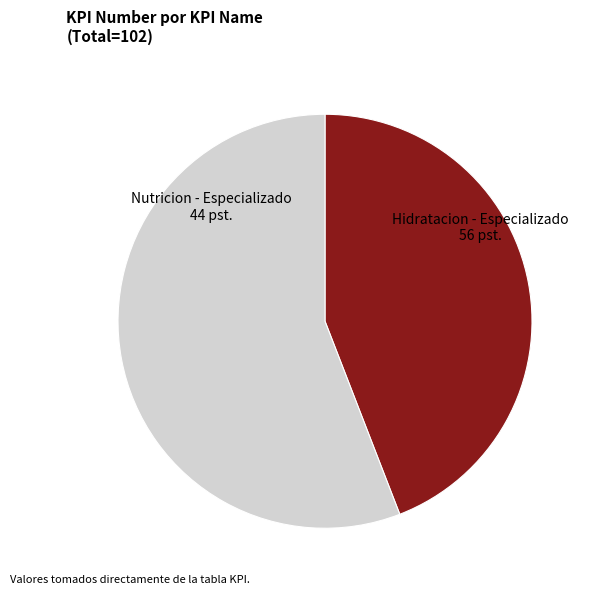

Which category has the smallest portion of the pie?

Nutricion - Especializado